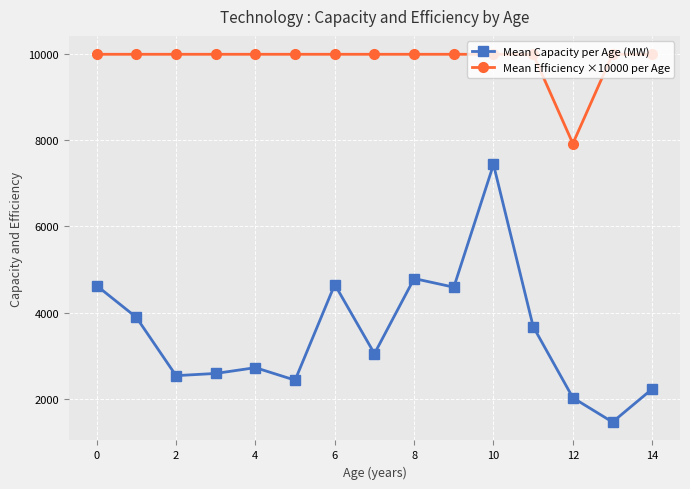

Which series has the largest total across all categories?

Mean Efficiency ×10000 per Age